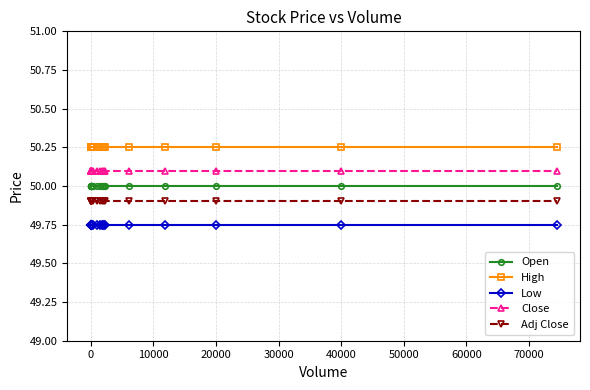

What is the average value of the Adj Close series?

49.9